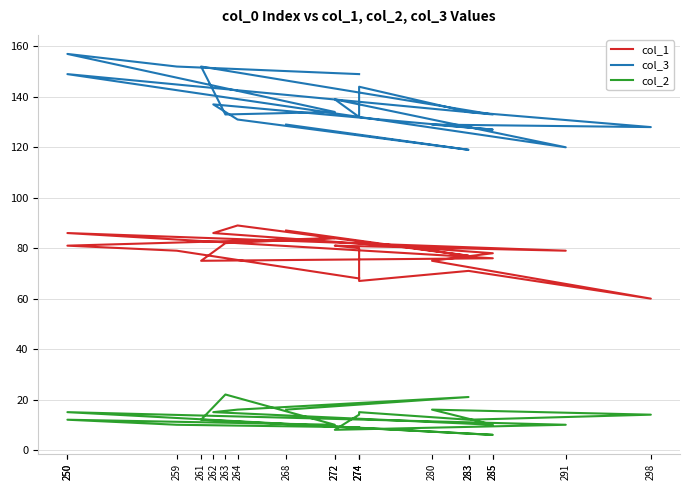

What is the approximate value of col_2 at 250, to the nearest 5?

15